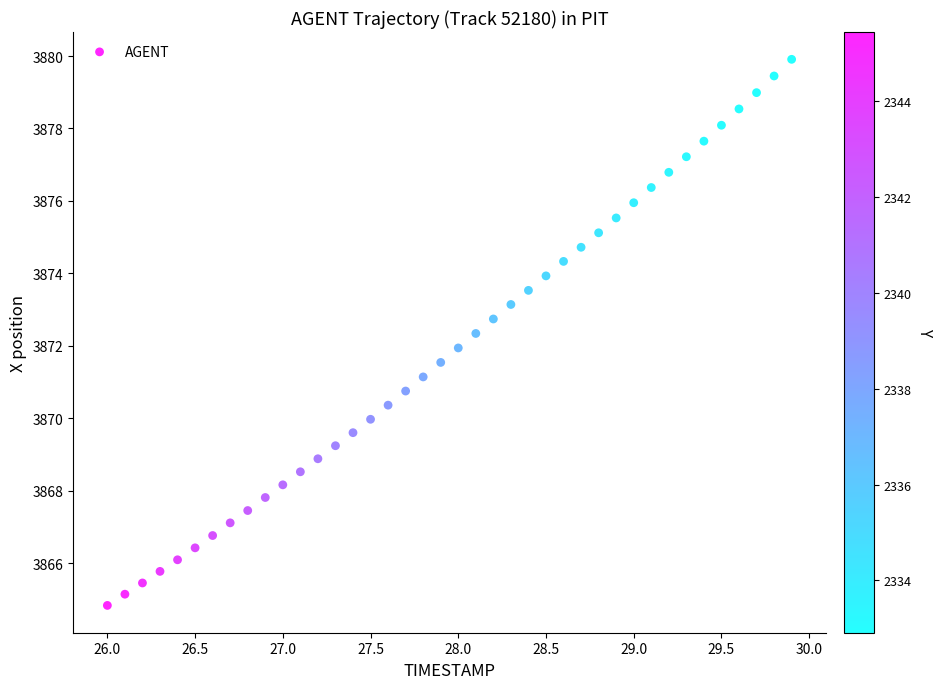

What is the range of X values (max minus min)?

3.9